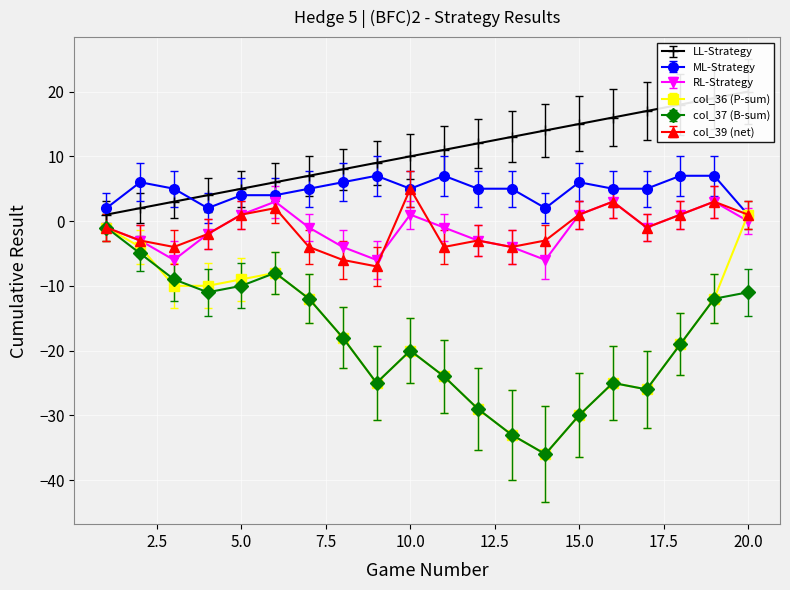

Is it true that LL-Strategy equals 4 at 4?

True